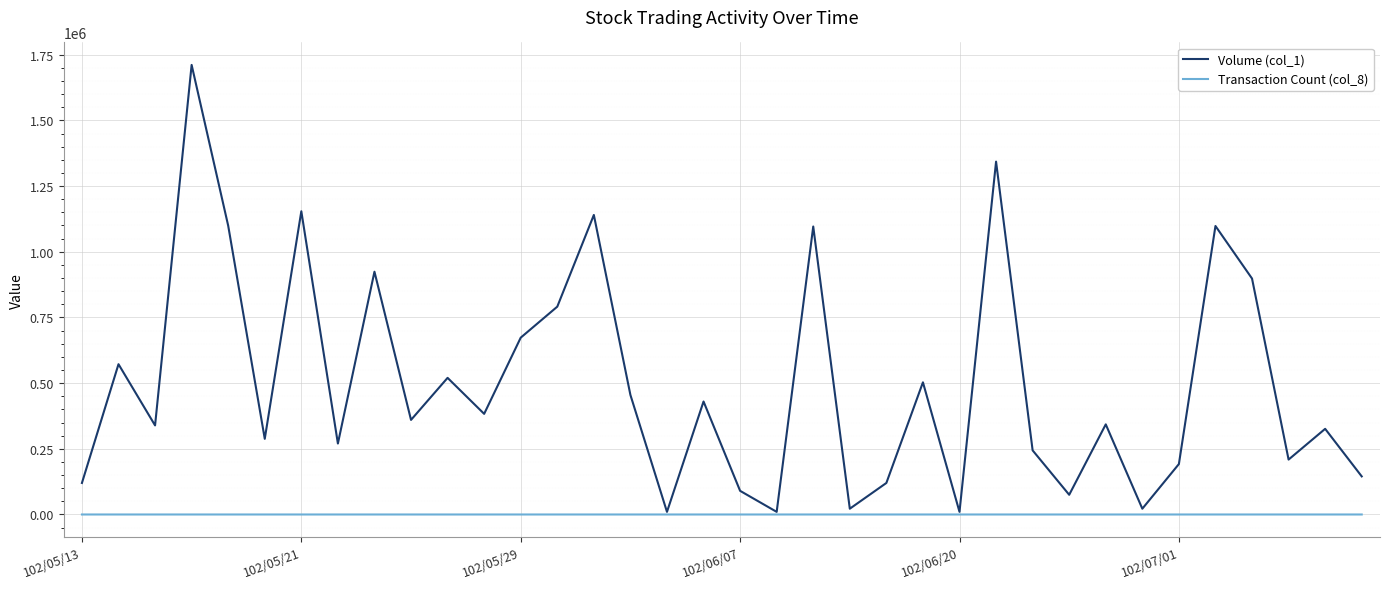

Which series has the largest total across all categories?

Volume (col_1)